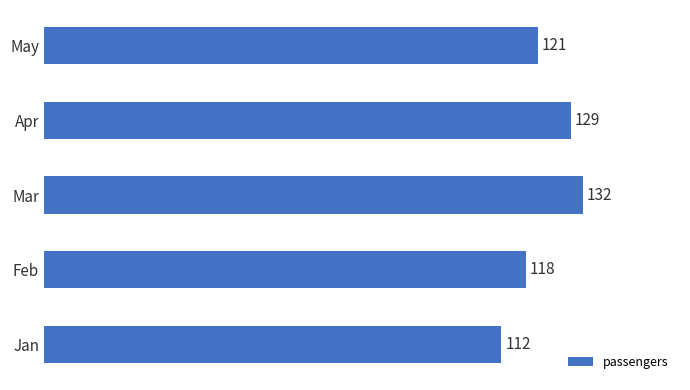

At which label is the value closest to 122?

May